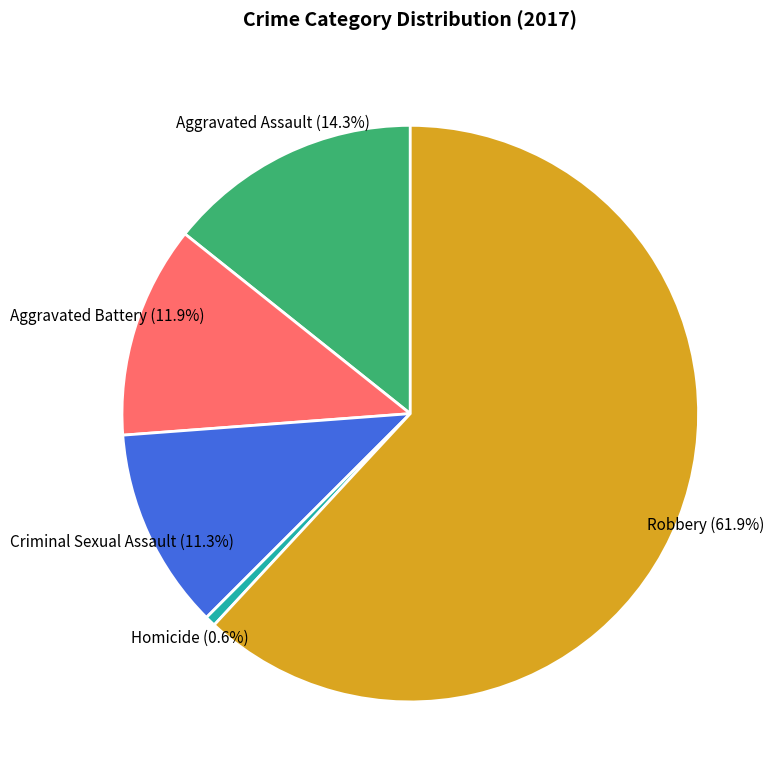

Does any single category account for the majority?

Yes